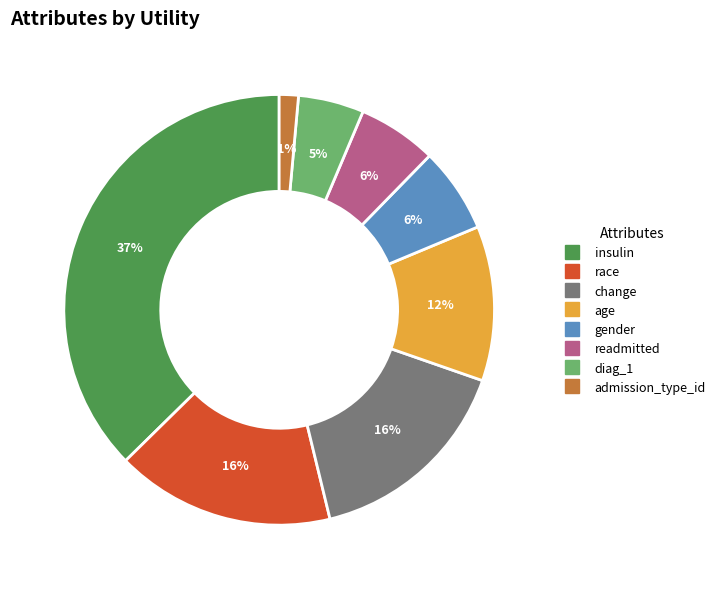

Does insulin represent more than half of the total?

No